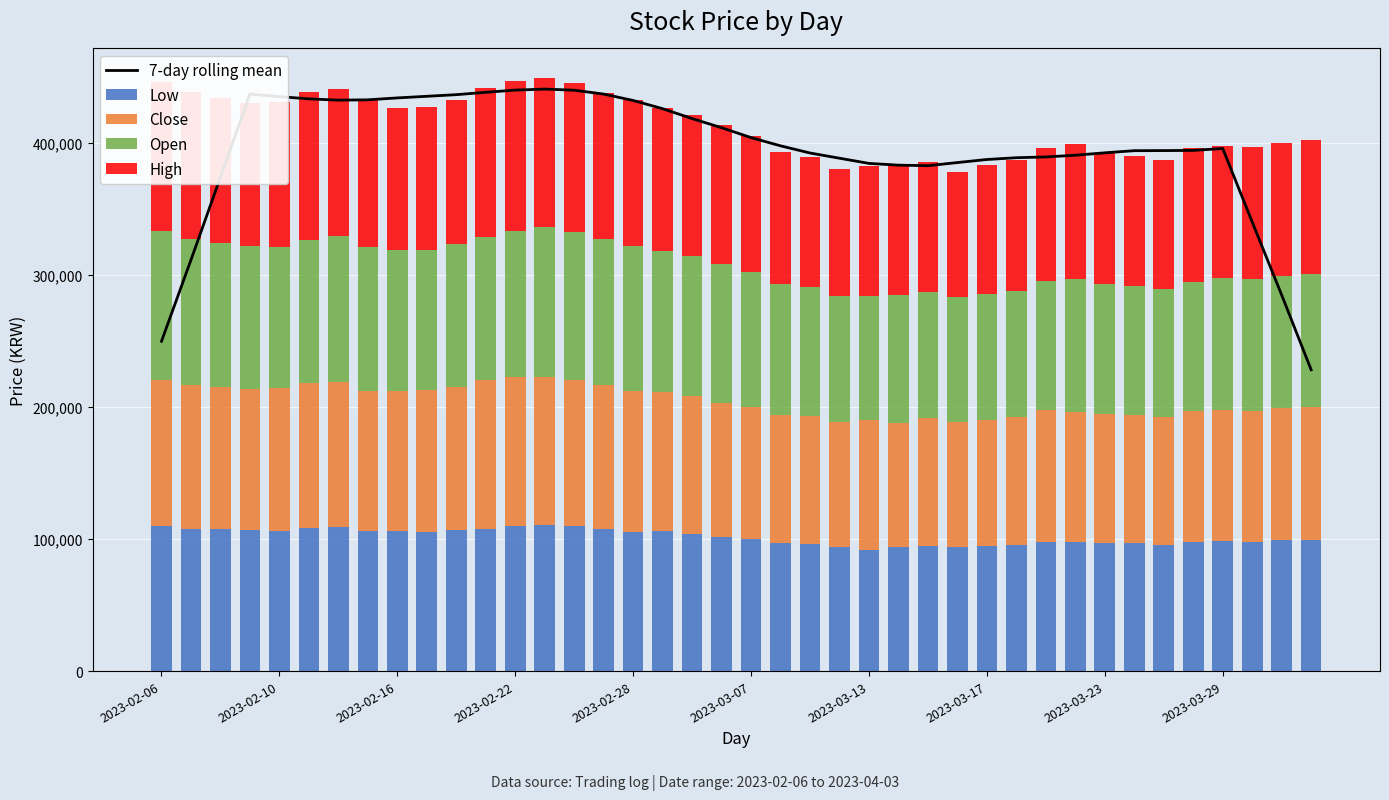

At which label does Open first exceed 104800?

2023-02-06